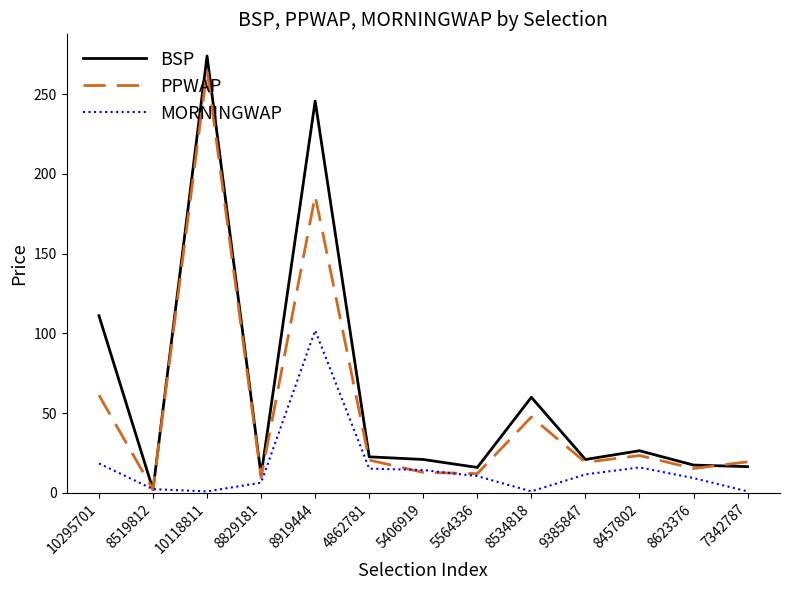

Between 8534818 and 9385847, which series saw the biggest shift?

BSP